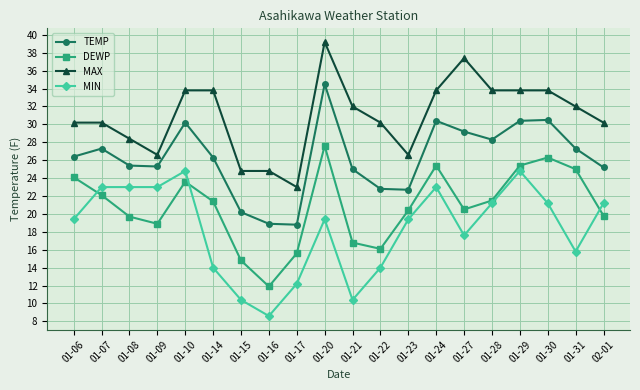

What is the spread (max minus min) of values at 01-30?

12.6